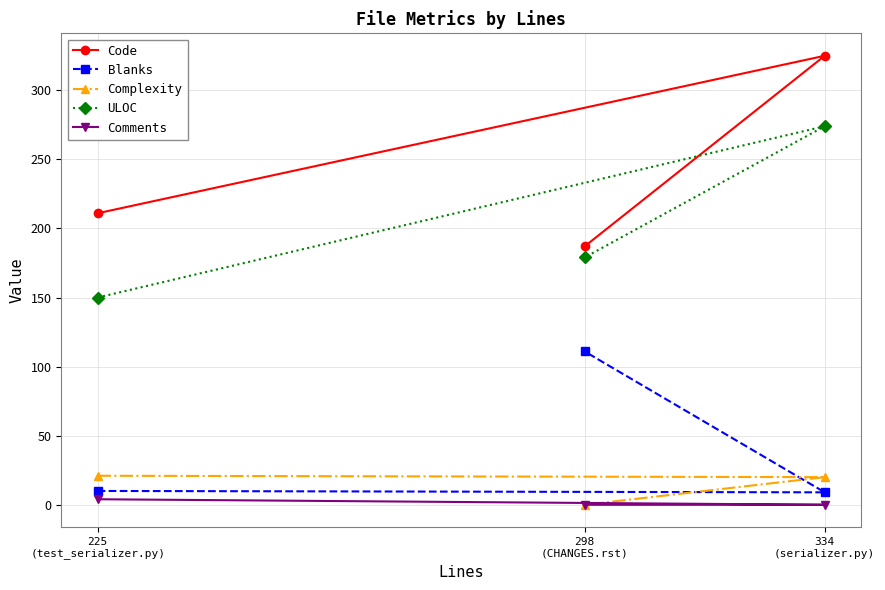

Count the Comments values in the range 0 to 4.

3